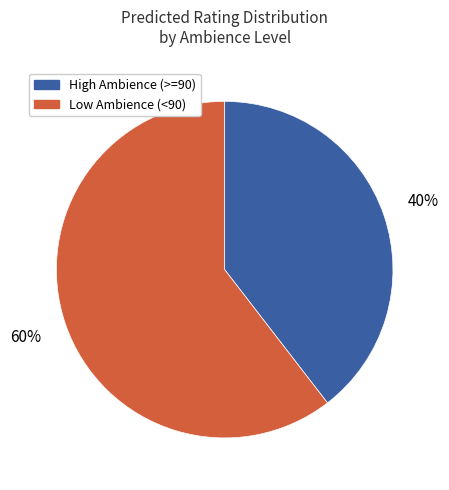

To the nearest percent, what is the average slice percentage?

50%